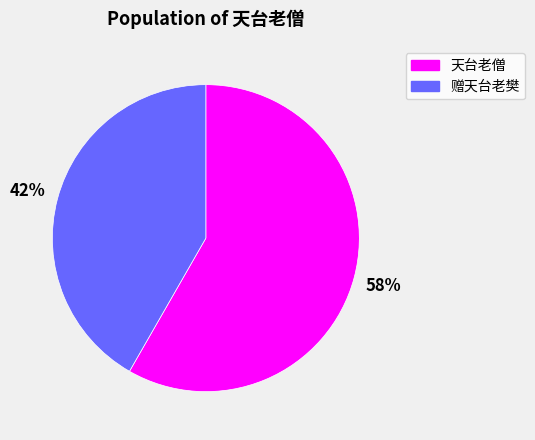

To the nearest percent, what portion does 天台老僧 represent?

58%